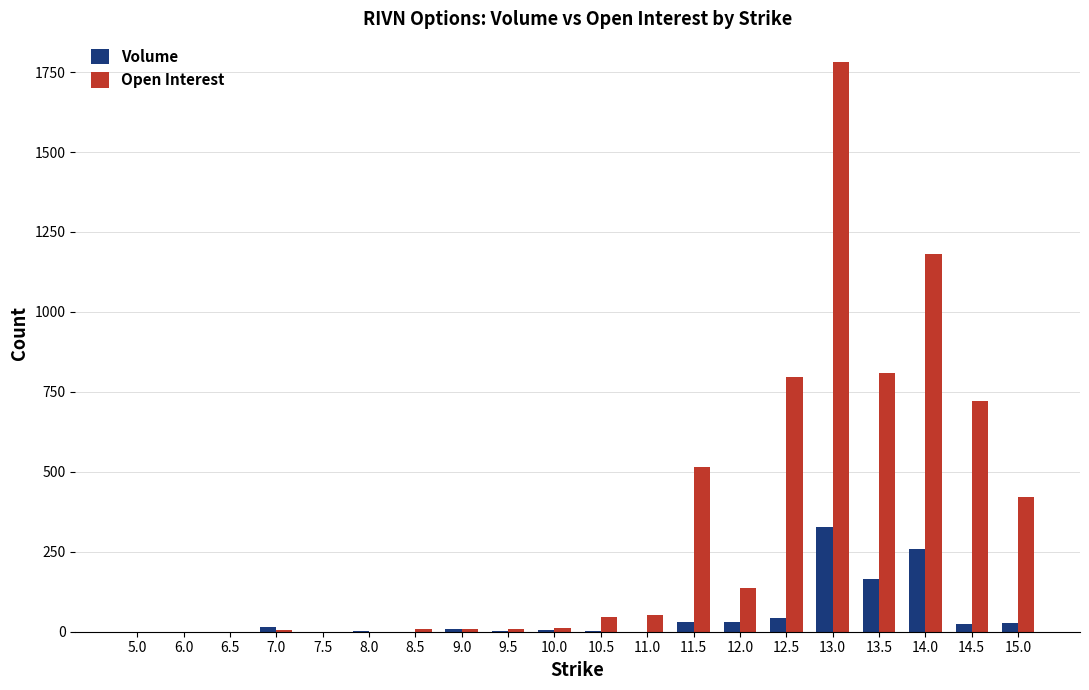

Count the number of categories in the chart.

20